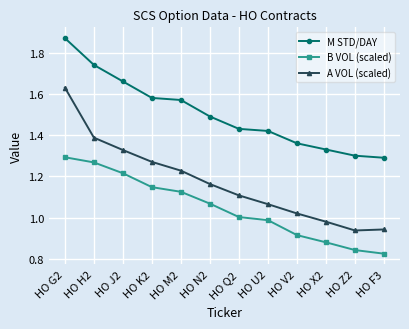

True or false: A VOL (scaled) and B VOL (scaled) intersect in this chart.

False